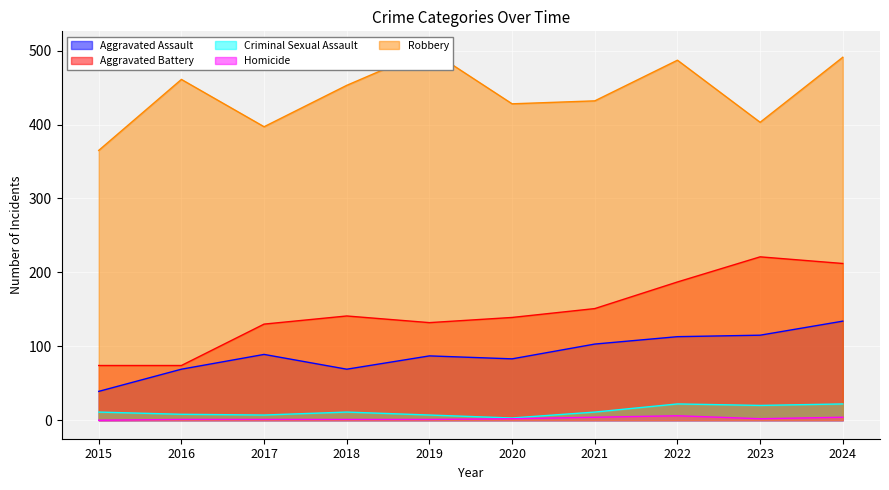

True or false: Criminal Sexual Assault and Aggravated Assault cross at least once.

False